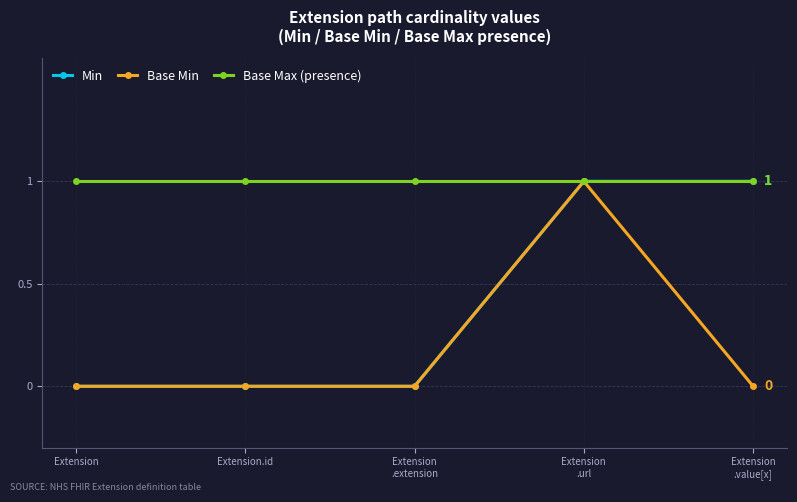

True or false: Min has a value of 0 at Extension.

True